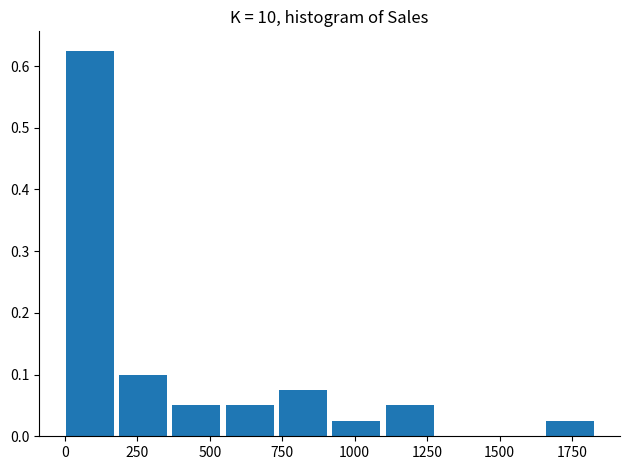

Around what value on the x-axis is the tallest bar? Give the approximate position of its centre, as read against the axis.

100